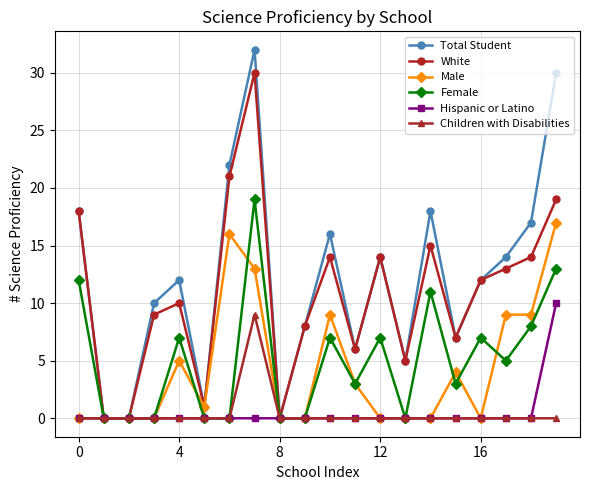

In White, how many points are higher than both neighbors (excluding endpoints)?

5